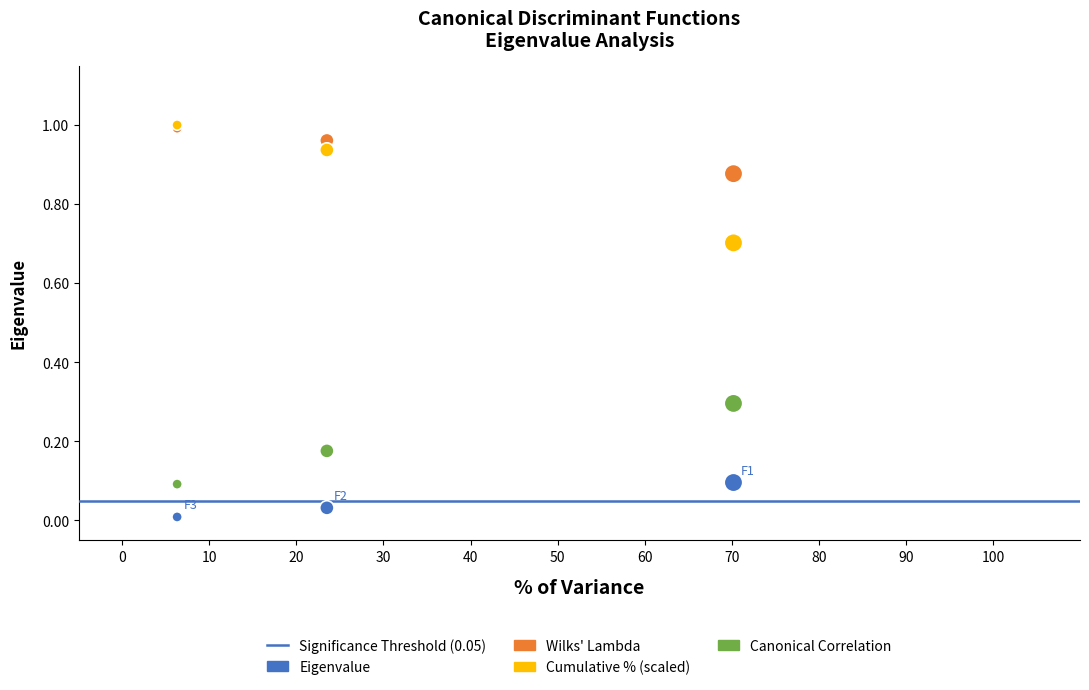

Which series has the largest Y range (max minus min)?

Cumulative % (scaled)